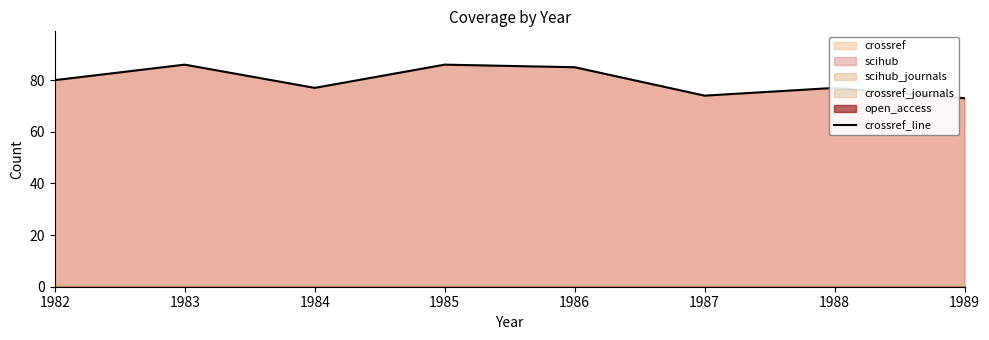

Which label corresponds to the largest value in the chart?

1983